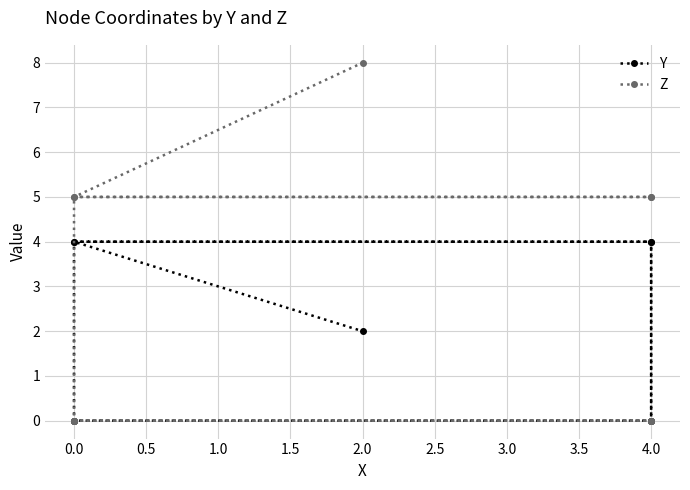

True or false: Y has more than 2 interior local peaks.

False